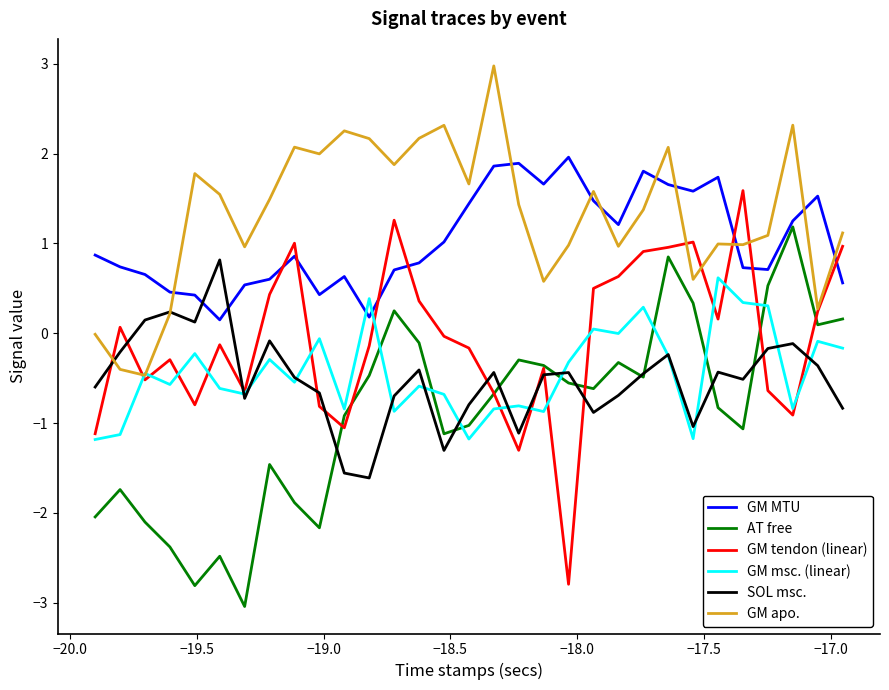

What is the maximum value shown in the chart?

3.0